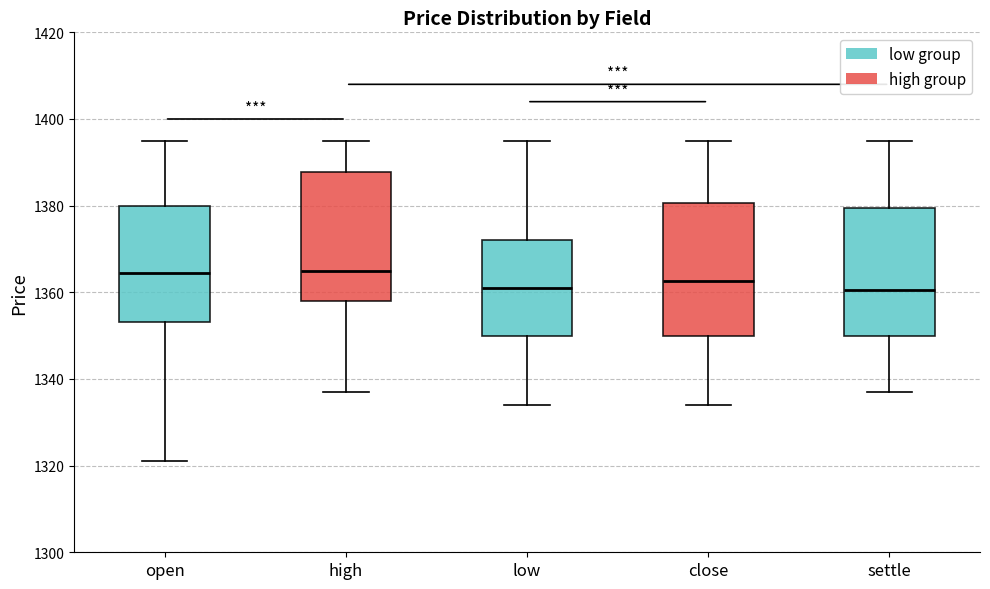

Reading left to right, read every box against the y-axis: the position of its median line, the range the box covers, and the ends of its whiskers. The values are not printed on the chart, so give them approximately, as read against the axis.

open: median 1364, box 1354 to 1380, whiskers 1322 to 1396
high: median 1366, box 1358 to 1388, whiskers 1338 to 1396
low: median 1362, box 1350 to 1372, whiskers 1334 to 1396
close: median 1362, box 1350 to 1380, whiskers 1334 to 1396
settle: median 1360, box 1350 to 1380, whiskers 1338 to 1396